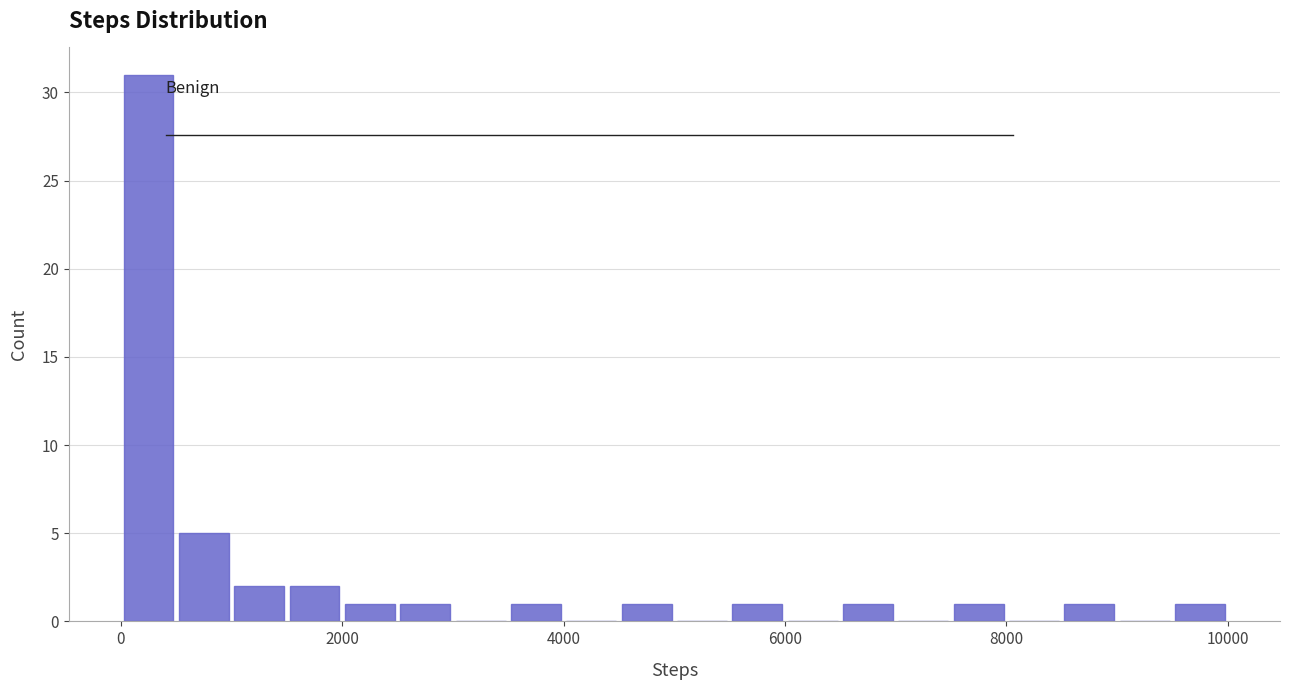

Read against the x-axis, roughly where is the centre of the tallest bar?

200